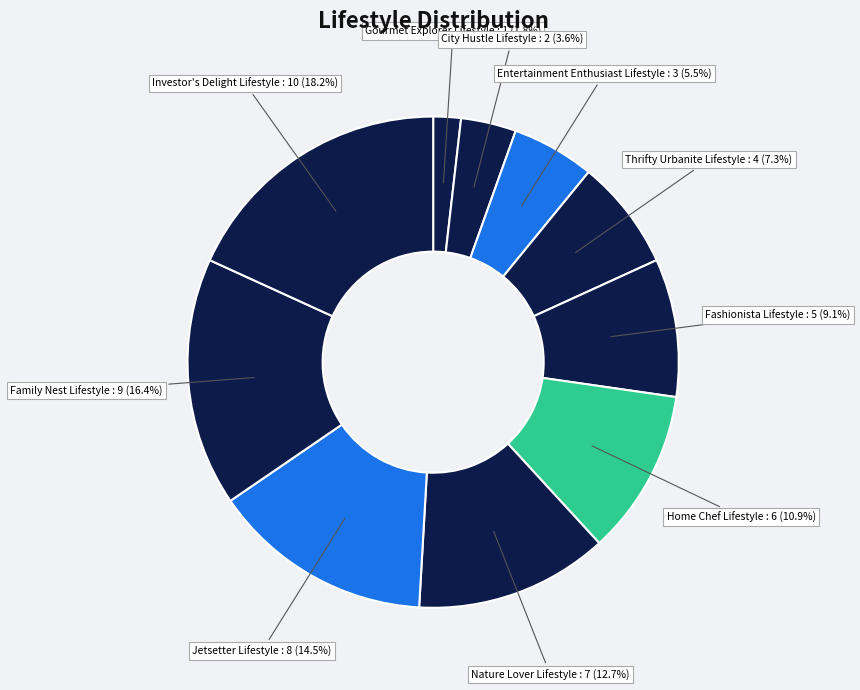

Count the number of slices in the pie.

10